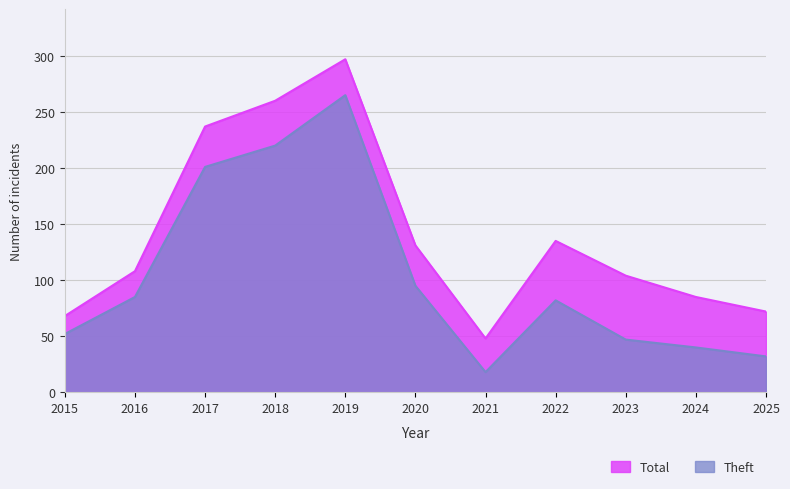

How many series are shown in this chart?

2